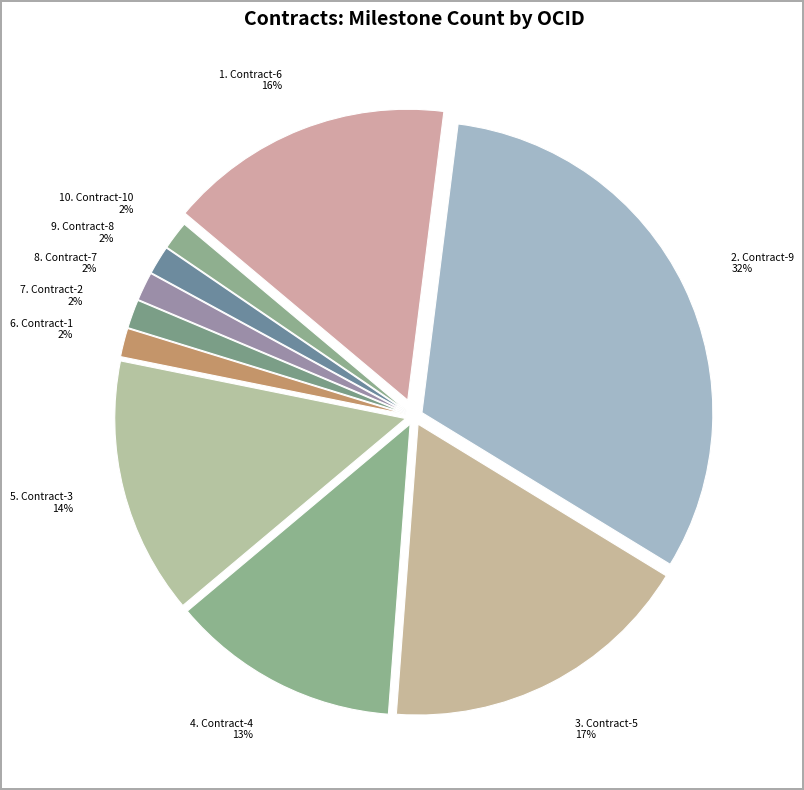

Do 5. Contract-3 14% and 6. Contract-1 2% together represent more than half of the pie?

No